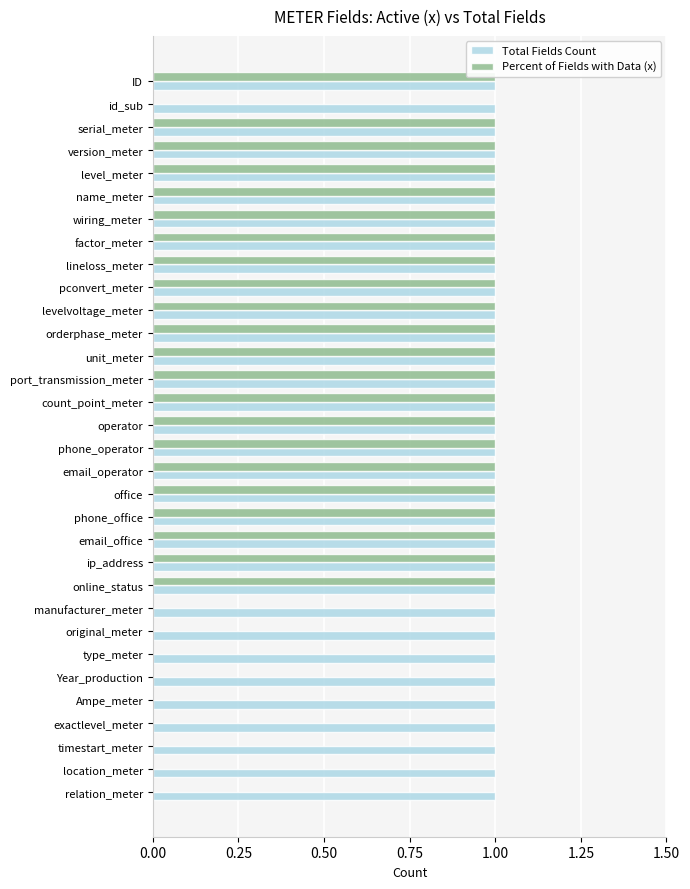

How many groups of bars are there?

32